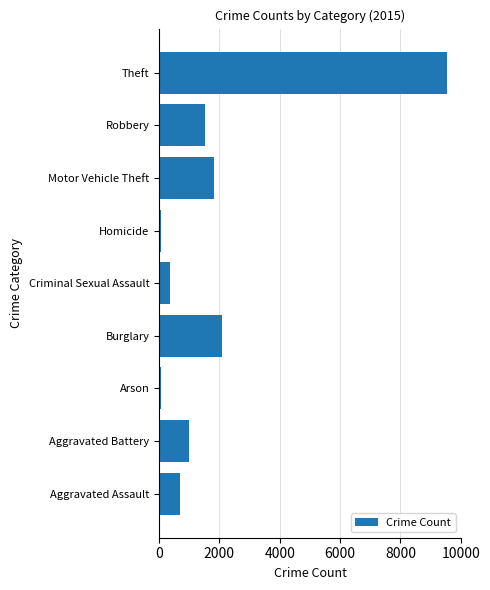

The chart shows a value of 2358 at Robbery. True or false?

False